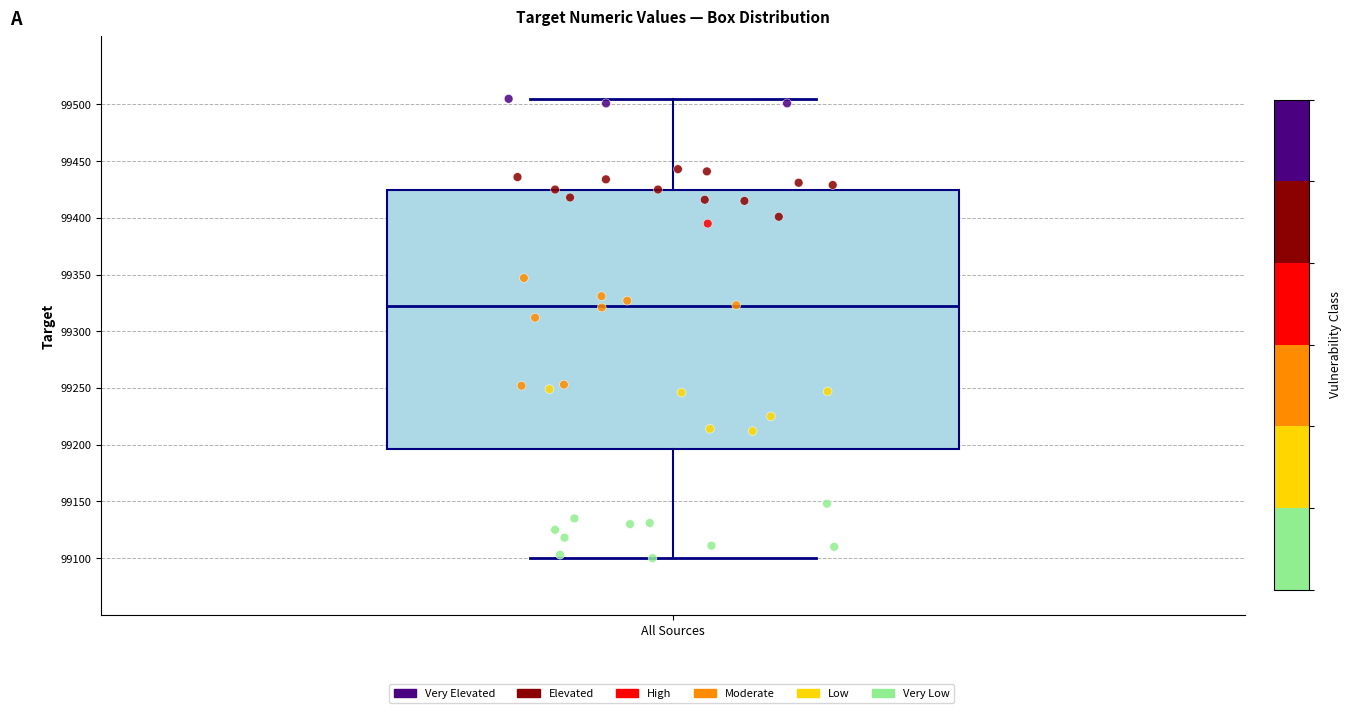

Where does the upper whisker of the box for All Sources end on the y-axis? The values are not printed on the chart, so give them approximately, as read against the axis.

99505